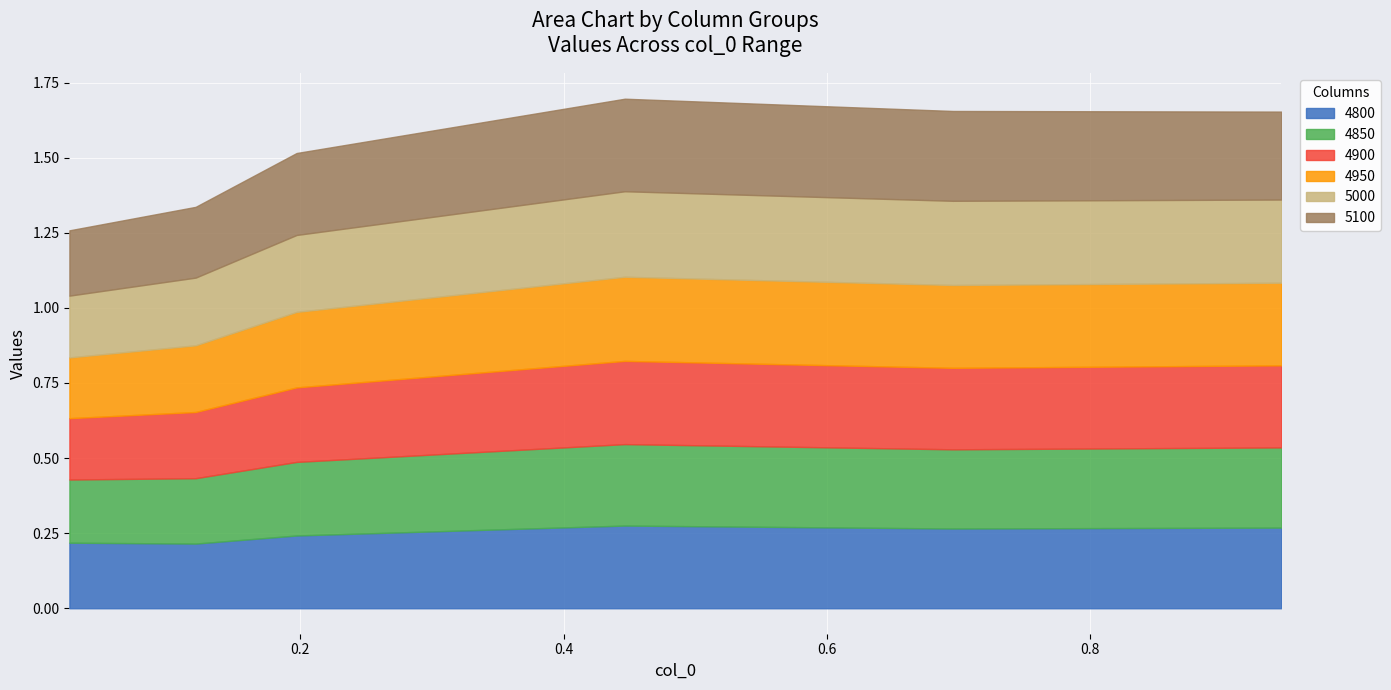

What is the total value across all series at 0.6958904109589041?

1.7